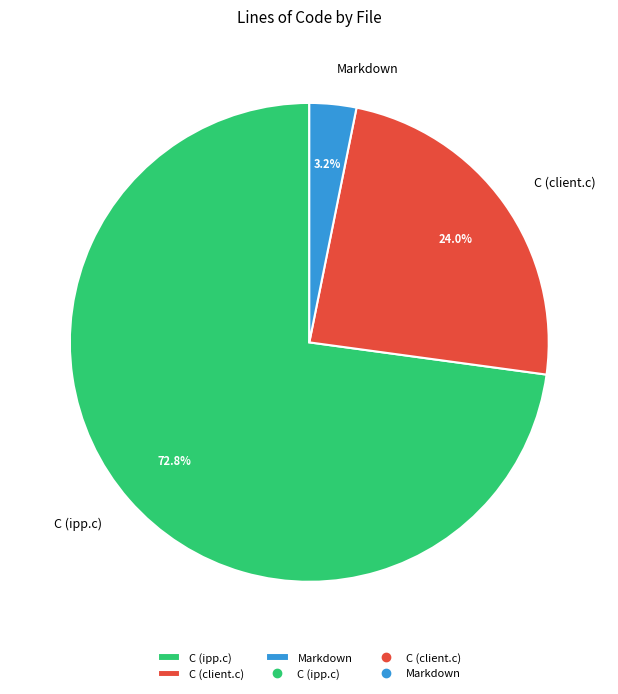

What is the majority slice?

C (ipp.c)